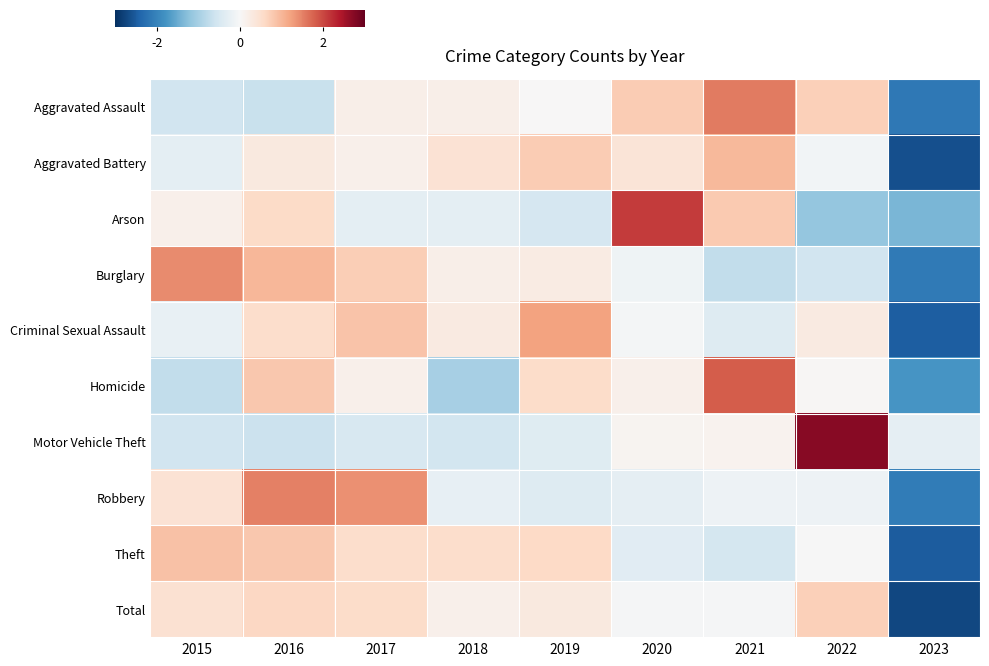

Reading left to right, transcribe all the data shown in this chart.

Aggravated Assault: 2015=-0.6	2016=-0.7	2017=0.2	2018=0.2	2019=0.0	2020=0.8	2021=1.6	2022=0.7	2023=-2.1
Aggravated Battery: 2015=-0.3	2016=0.3	2017=0.1	2018=0.4	2019=0.8	2020=0.4	2021=1.0	2022=-0.1	2023=-2.6
Arson: 2015=0.1	2016=0.6	2017=-0.3	2018=-0.3	2019=-0.5	2020=2.1	2021=0.8	2022=-1.2	2023=-1.4
Burglary: 2015=1.4	2016=1.0	2017=0.7	2018=0.2	2019=0.3	2020=-0.1	2021=-0.7	2022=-0.6	2023=-2.1
Criminal Sexual Assault: 2015=-0.2	2016=0.5	2017=0.9	2018=0.3	2019=1.2	2020=-0.1	2021=-0.4	2022=0.3	2023=-2.5
Homicide: 2015=-0.7	2016=0.8	2017=0.2	2018=-1.0	2019=0.5	2020=0.2	2021=1.8	2022=0.0	2023=-1.8
Motor Vehicle Theft: 2015=-0.6	2016=-0.7	2017=-0.5	2018=-0.6	2019=-0.4	2020=0.1	2021=0.1	2022=2.7	2023=-0.3
Robbery: 2015=0.4	2016=1.5	2017=1.4	2018=-0.2	2019=-0.4	2020=-0.3	2021=-0.2	2022=-0.1	2023=-2.1
Theft: 2015=0.9	2016=0.8	2017=0.5	2018=0.5	2019=0.6	2020=-0.3	2021=-0.5	2022=-0.0	2023=-2.5
Total: 2015=0.5	2016=0.6	2017=0.5	2018=0.1	2019=0.3	2020=-0.0	2021=-0.0	2022=0.7	2023=-2.7